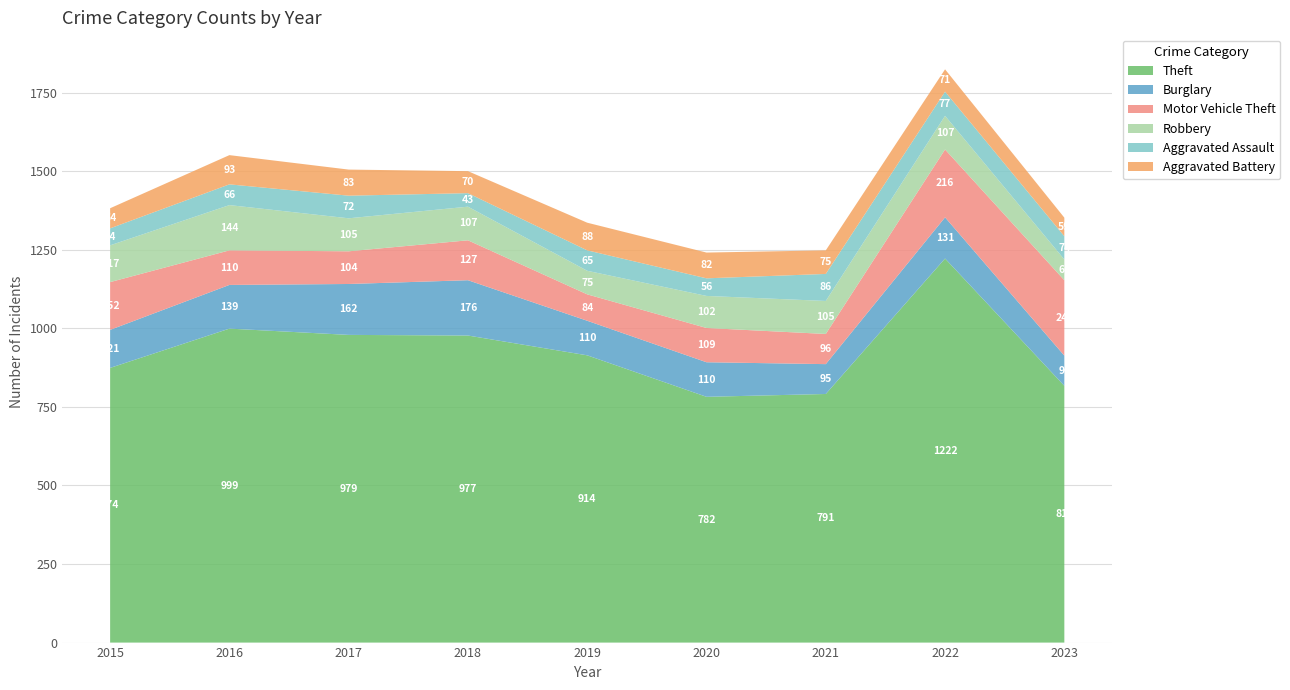

Reading left to right, transcribe all the data shown in this chart.

Theft: 874	999	979	977	914	782	791	1222	817
Burglary: 121	139	162	176	110	110	95	131	96
Motor Vehicle Theft: 152	110	104	127	84	109	96	216	240
Robbery: 117	144	105	107	75	102	105	107	66
Aggravated Assault: 54	66	72	43	65	56	86	77	74
Aggravated Battery: 64	93	83	70	88	82	75	71	59